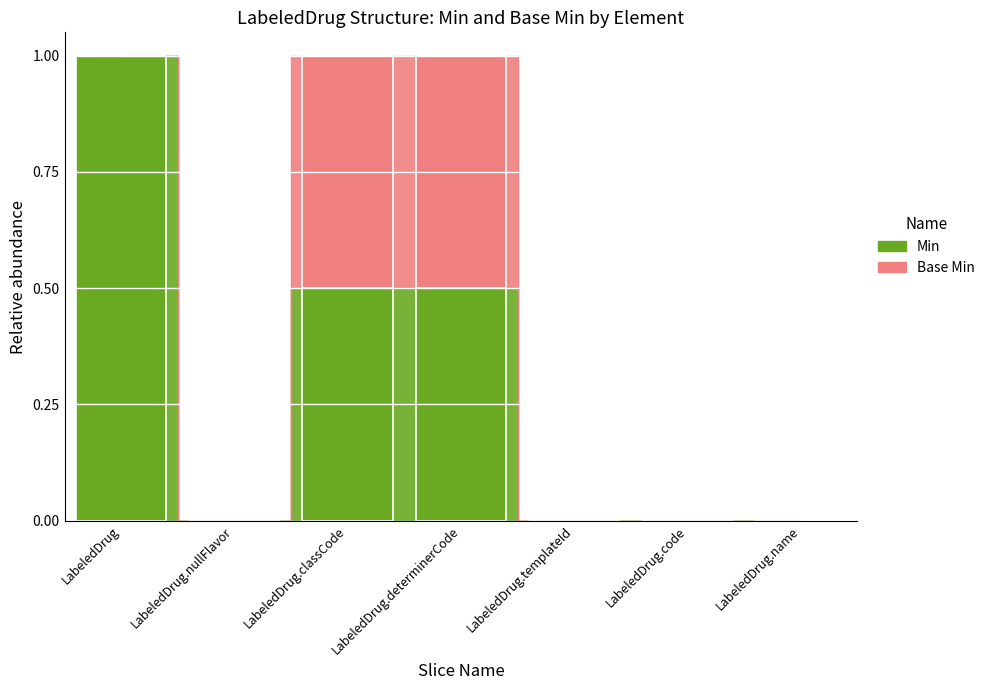

What is the label of the 2nd bar from the left?

LabeledDrug.nullFlavor